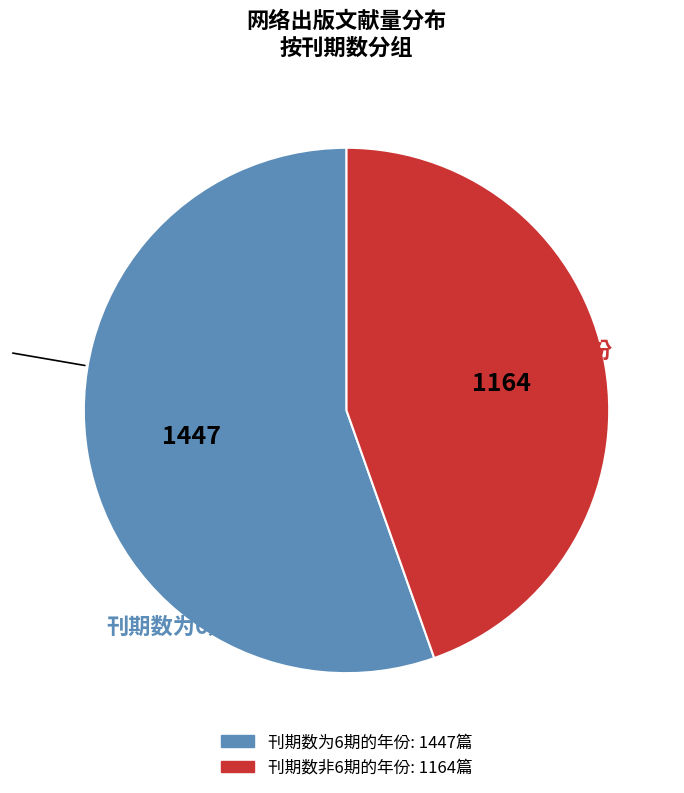

Does any single category account for the majority?

Yes